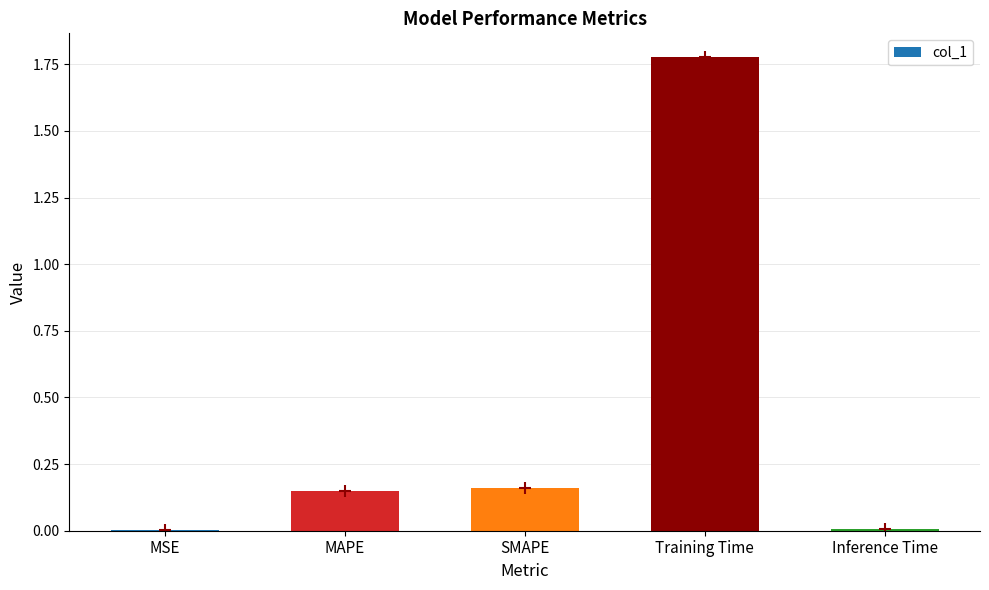

Which category has the highest value across all series?

Training Time